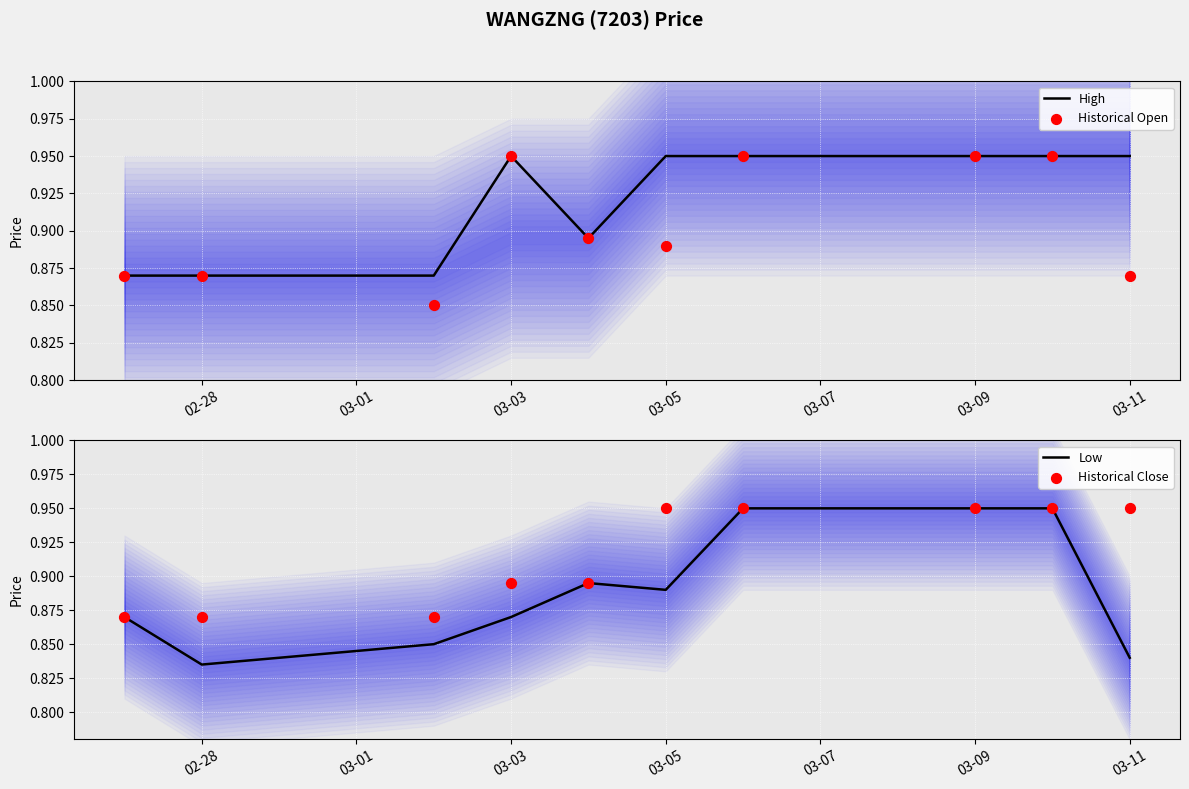

Which series reaches the minimum Y coordinate?

Low